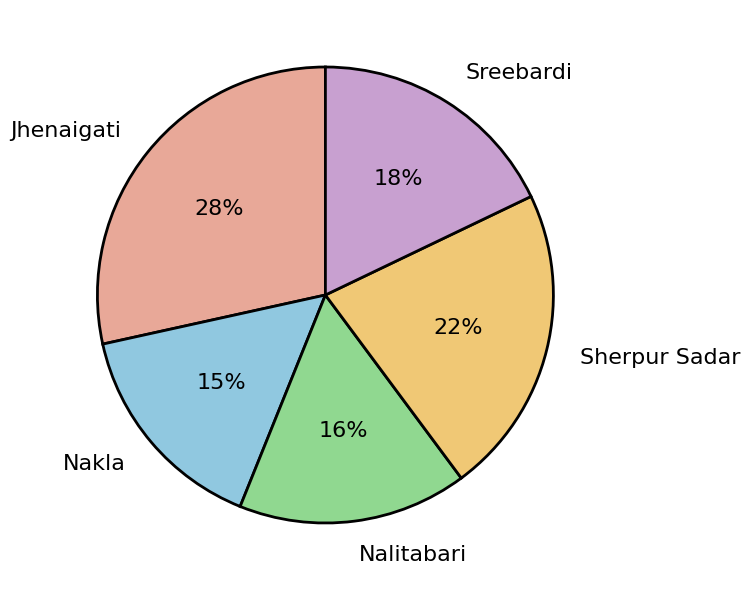

Is the sum of Sreebardi and Nalitabari greater than half?

No